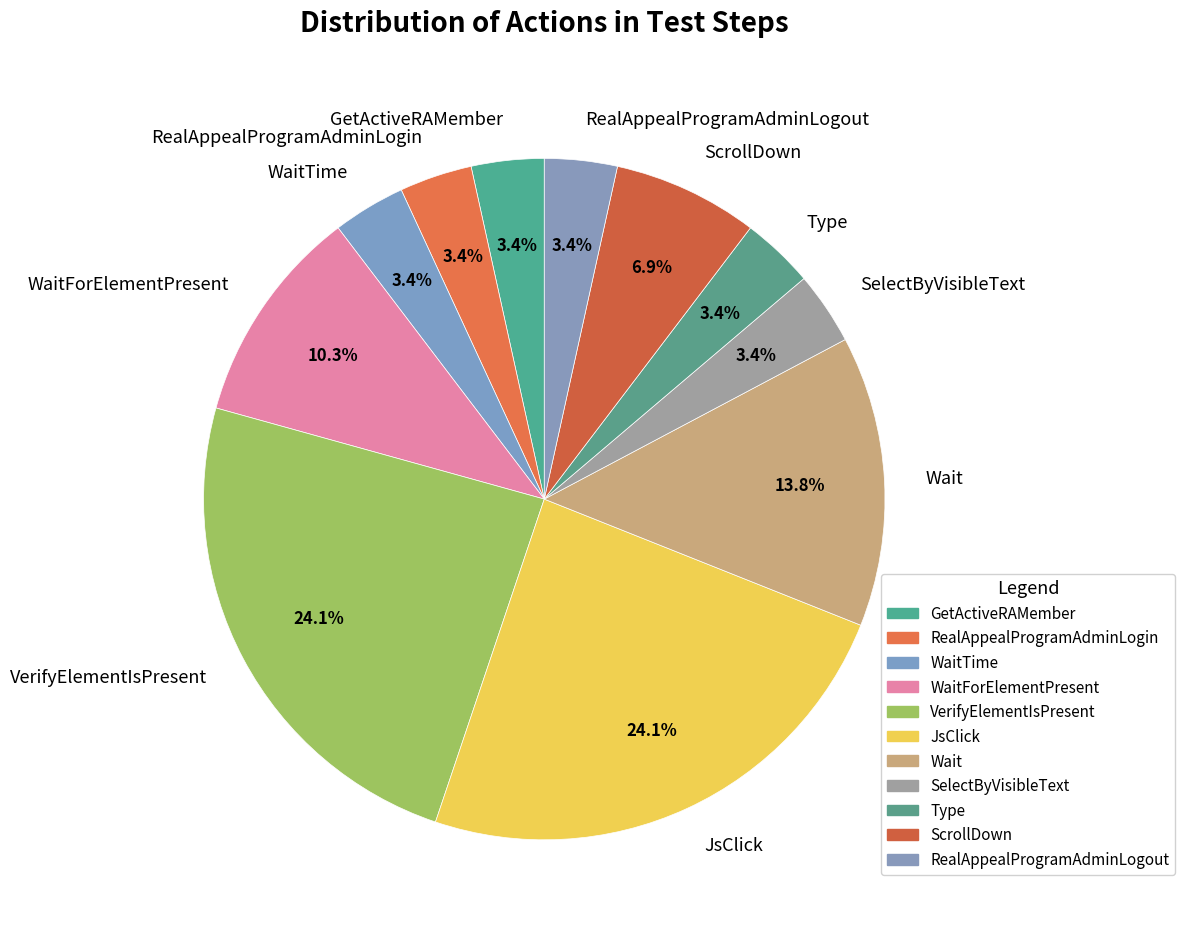

Combined, do GetActiveRAMember and WaitForElementPresent account for over 50%?

No